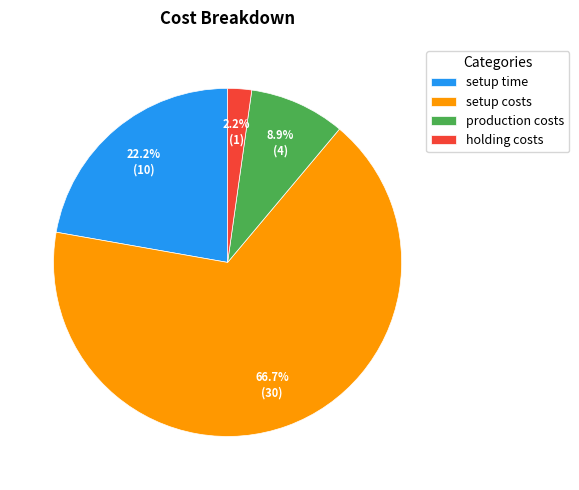

Which slice represents more than half of the pie?

setup costs